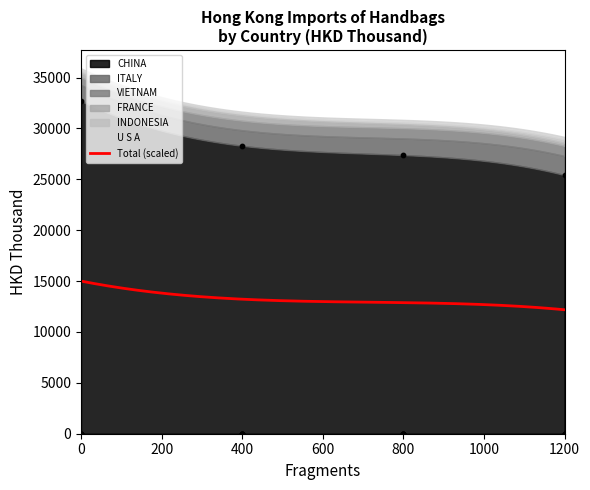

What is the maximum value for Total (scaled)?

15000.0